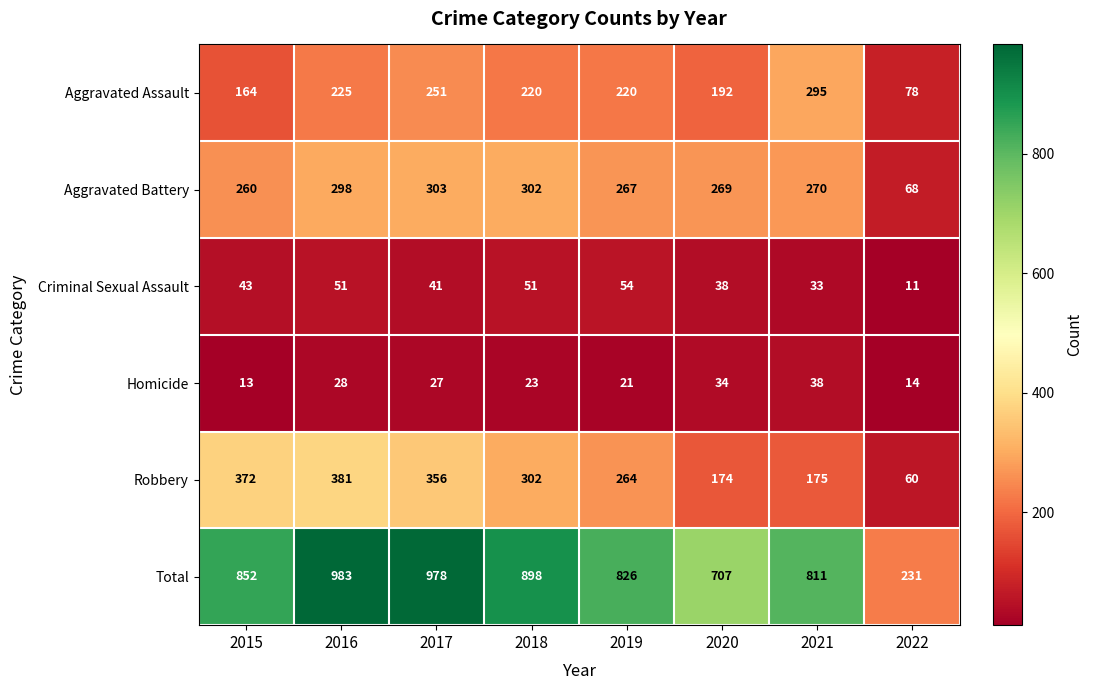

What is the total value across all series at 2015?

1704